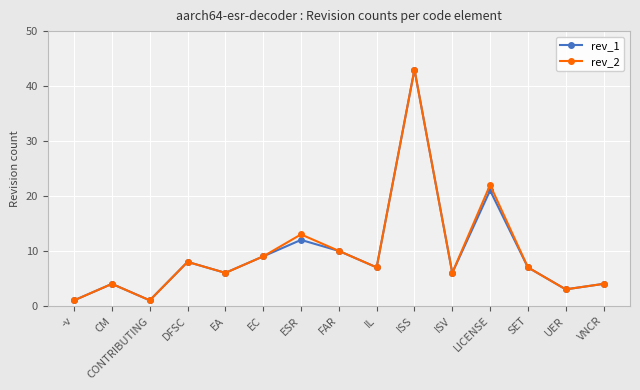

What is the label of the 13th point from the left?

SET